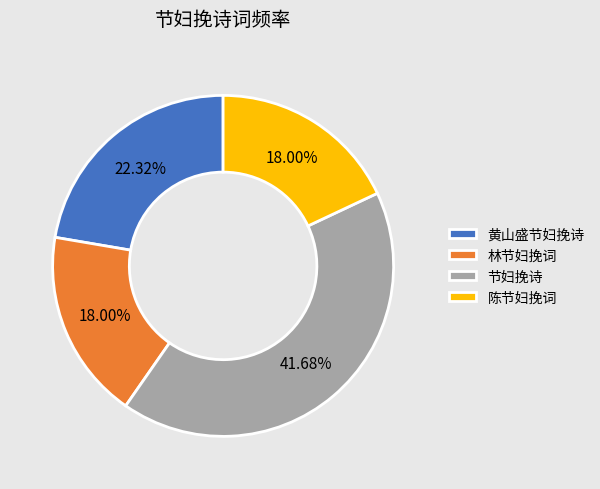

To the nearest percent, what is the average slice percentage?

25%